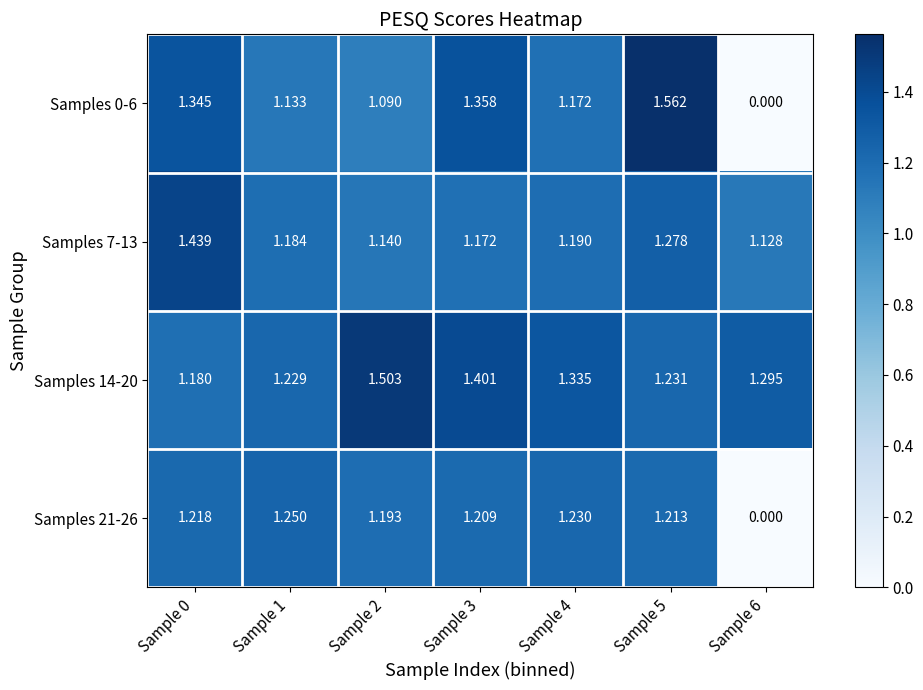

Rank the series by their average value, from highest to lowest.

Samples 14-20, Samples 7-13, Samples 0-6, Samples 21-26